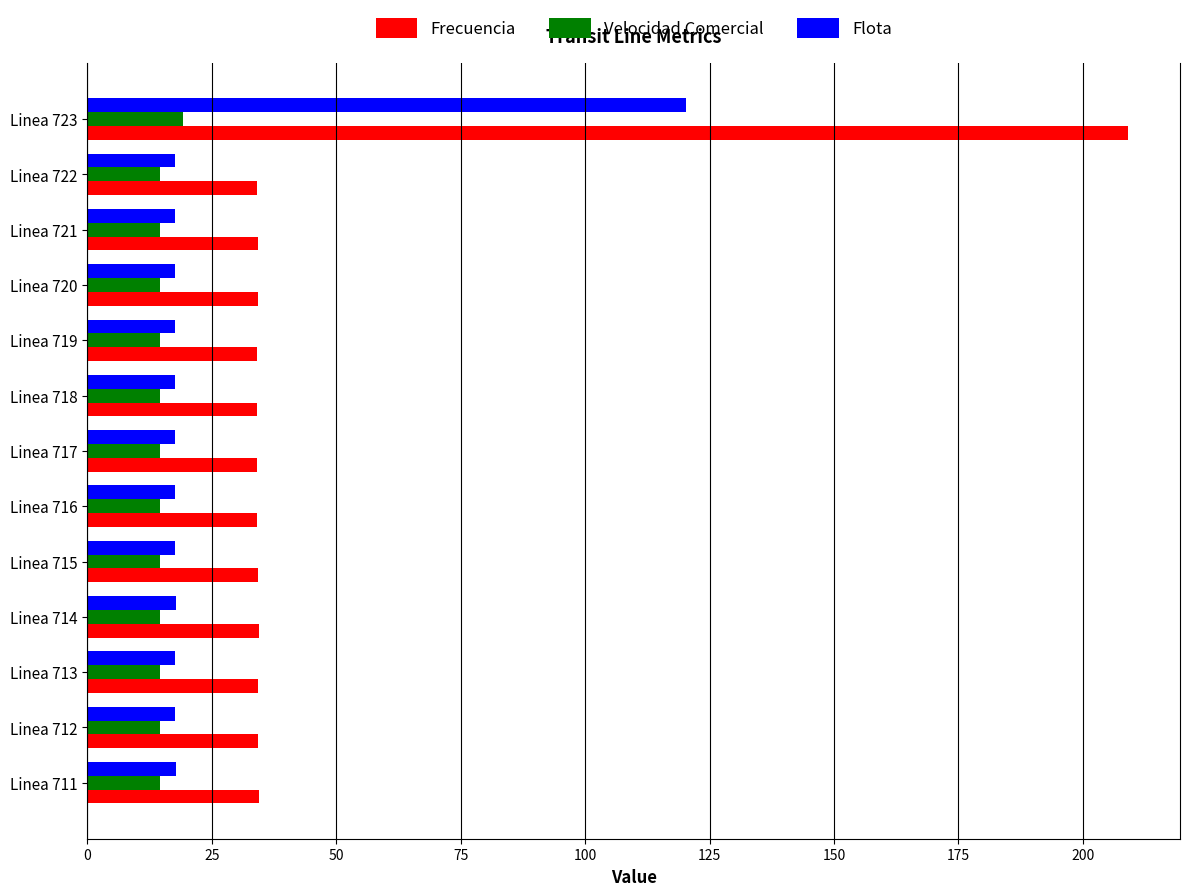

Which series has the largest range (max minus min)?

Frecuencia